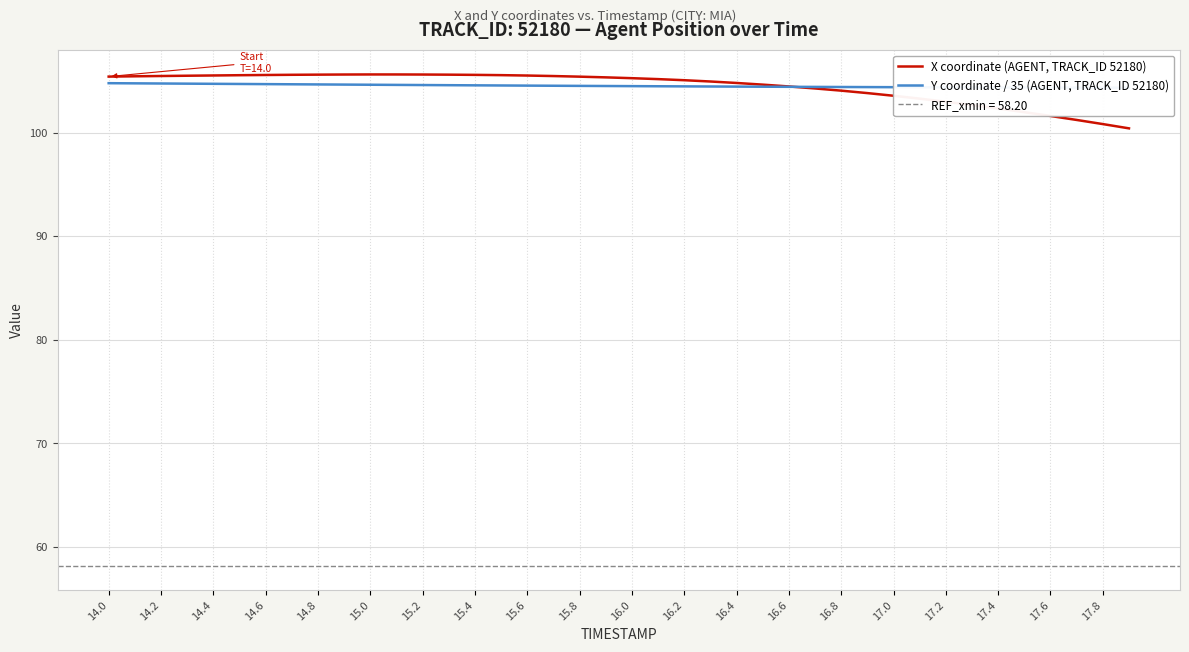

Reading left to right, extract all data points from this chart.

X coordinate (AGENT, TRACK_ID 52180): 105.4	105.4	105.5	105.5	105.5	105.5	105.5	105.6	105.6	105.6	105.6	105.6	105.6	105.6	105.6	105.5	105.5	105.4	105.4	105.3	105.2	105.2	105.0	104.9	104.8	104.6	104.4	104.3	104.0	103.8	103.5	103.3	103.0	102.7	102.3	102.0	101.6	101.2	100.8	100.4
Y coordinate / 35 (AGENT, TRACK_ID 52180): 104.8	104.7	104.7	104.7	104.7	104.7	104.7	104.7	104.6	104.6	104.6	104.6	104.6	104.6	104.6	104.5	104.5	104.5	104.5	104.5	104.5	104.5	104.5	104.4	104.4	104.4	104.4	104.4	104.4	104.4	104.4	104.4	104.4	104.4	104.3	104.3	104.3	104.3	104.3	104.3